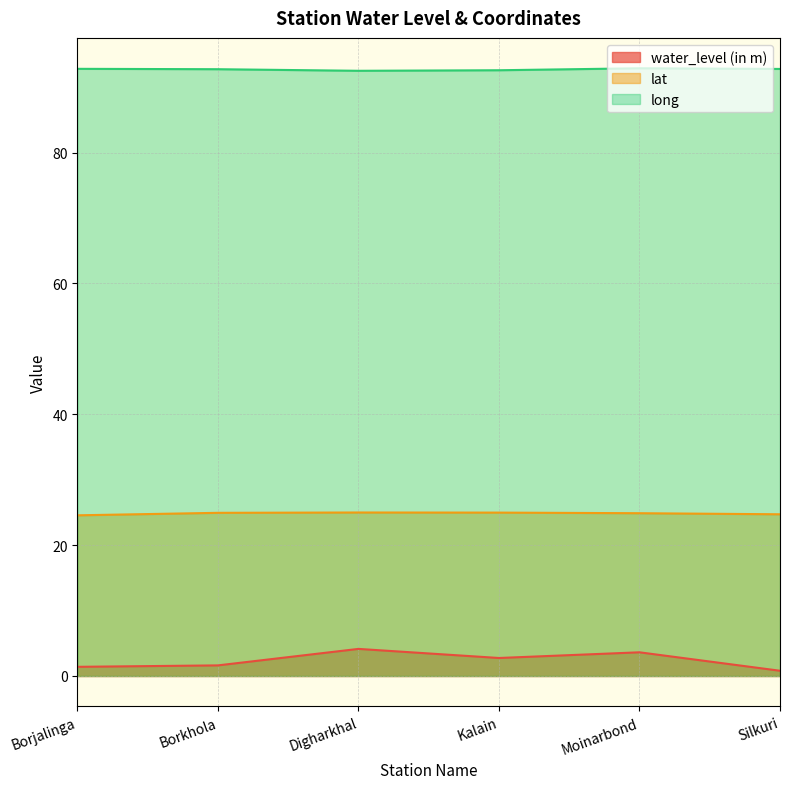

How many interior local peaks does the water_level (in m) series have?

2